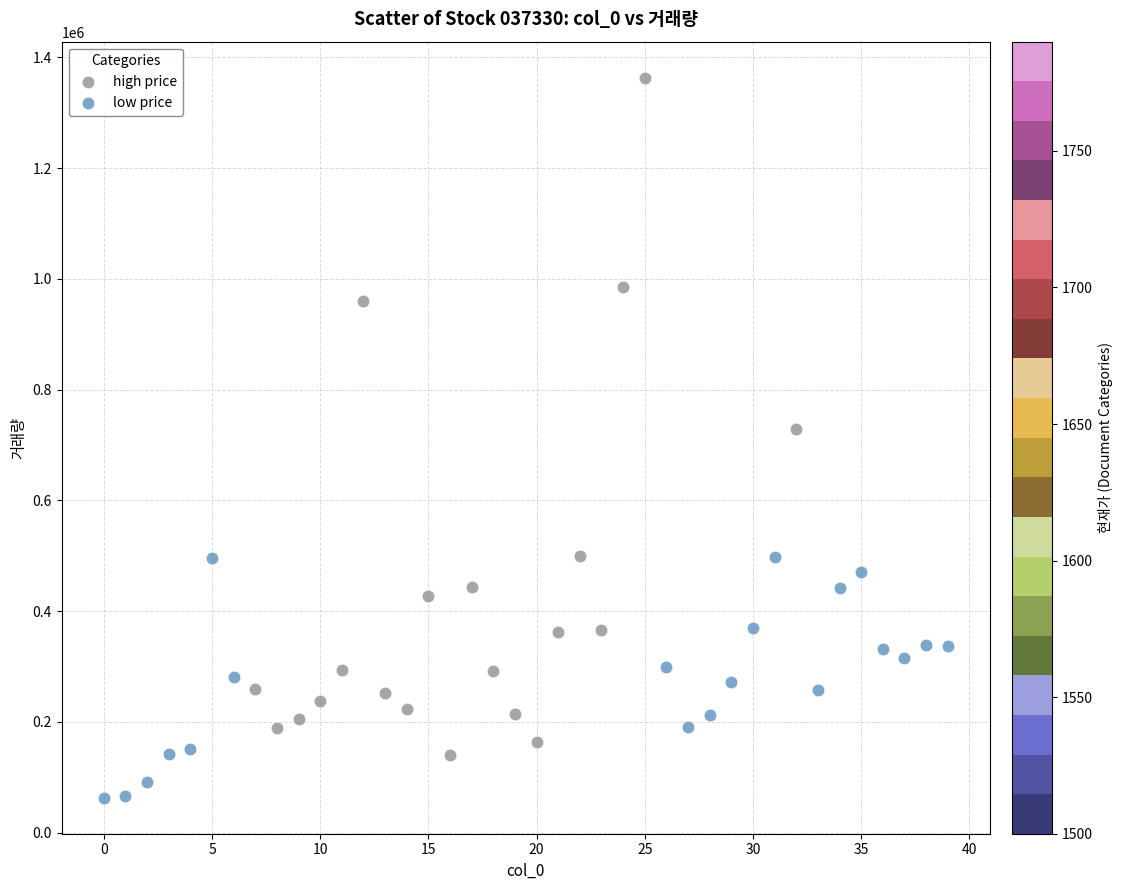

Which series has the largest Y range (max minus min)?

high price